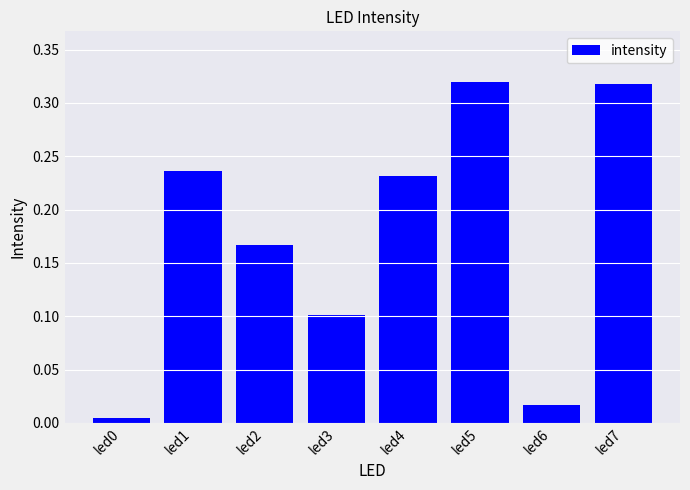

How many distinct data groups are displayed?

1